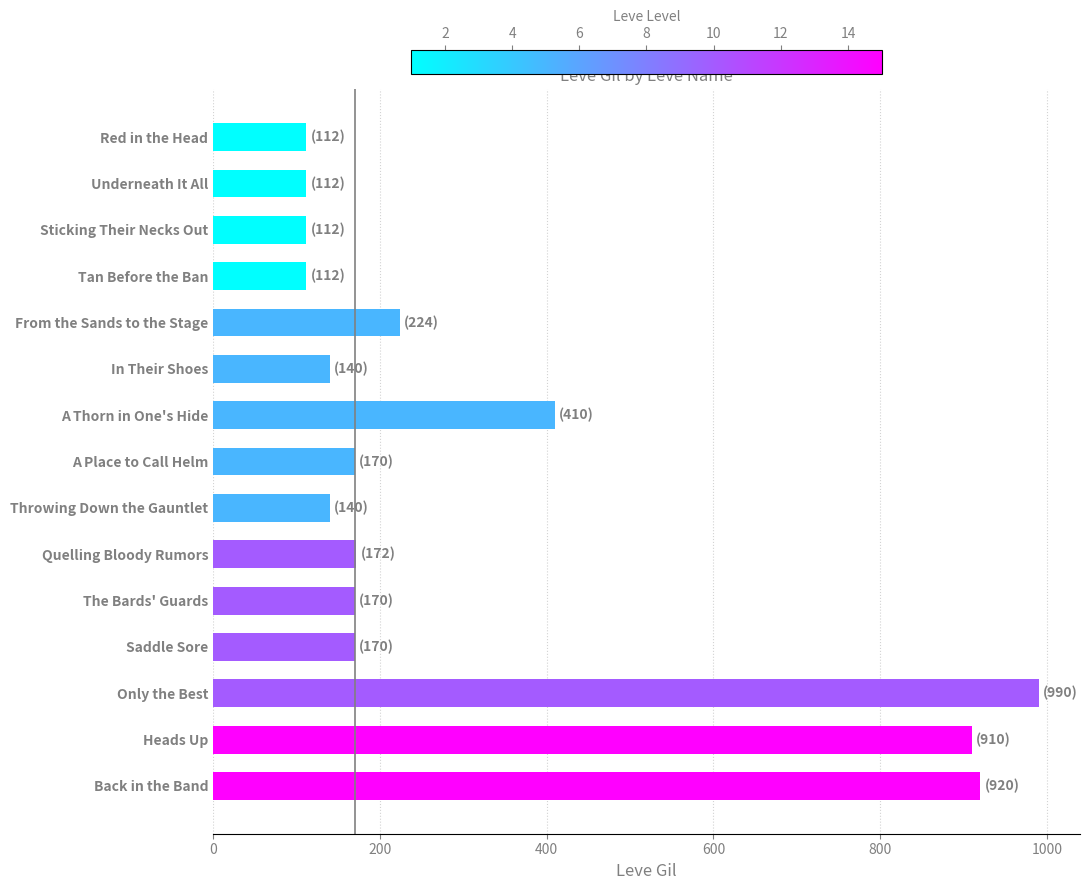

What is the label of the 10th bar from the top?

Quelling Bloody Rumors